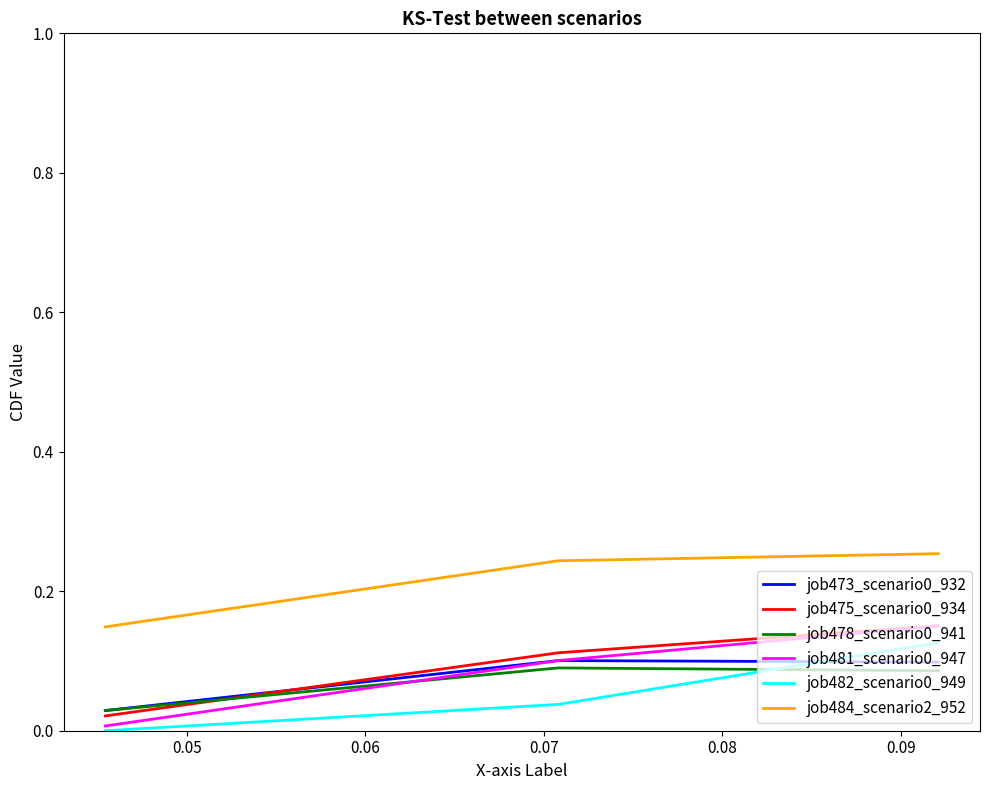

Is this an area chart (filled region under the line)?

No